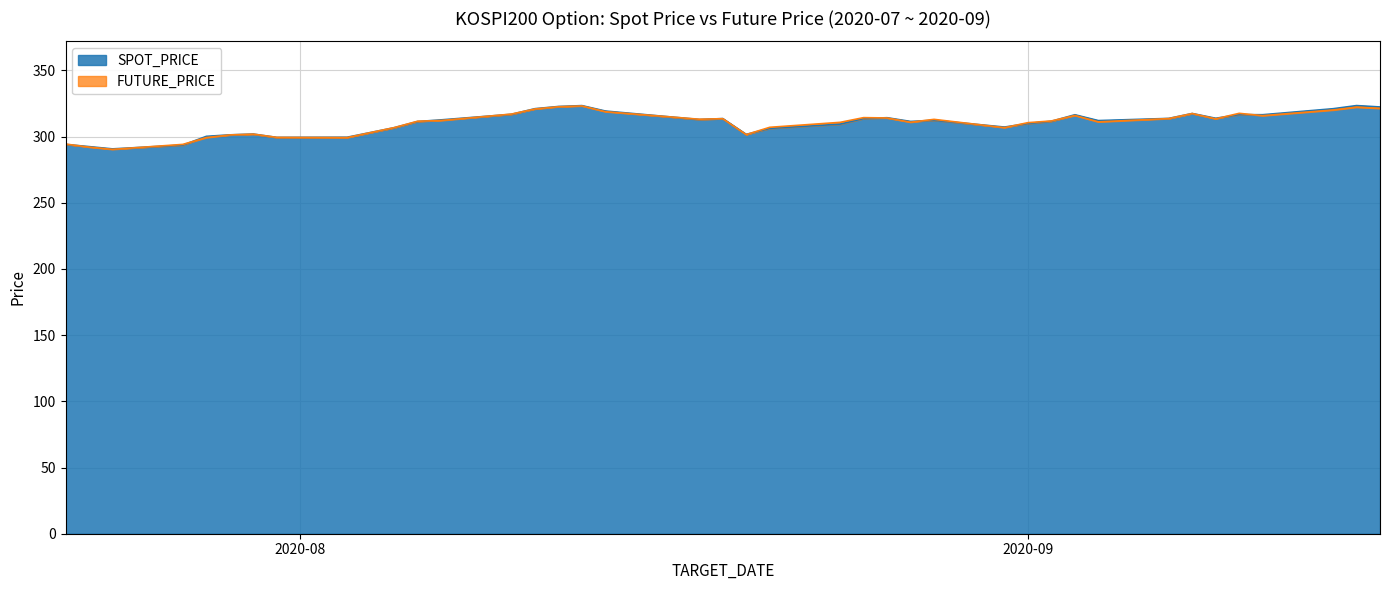

What is the maximum value shown in the chart?

323.4